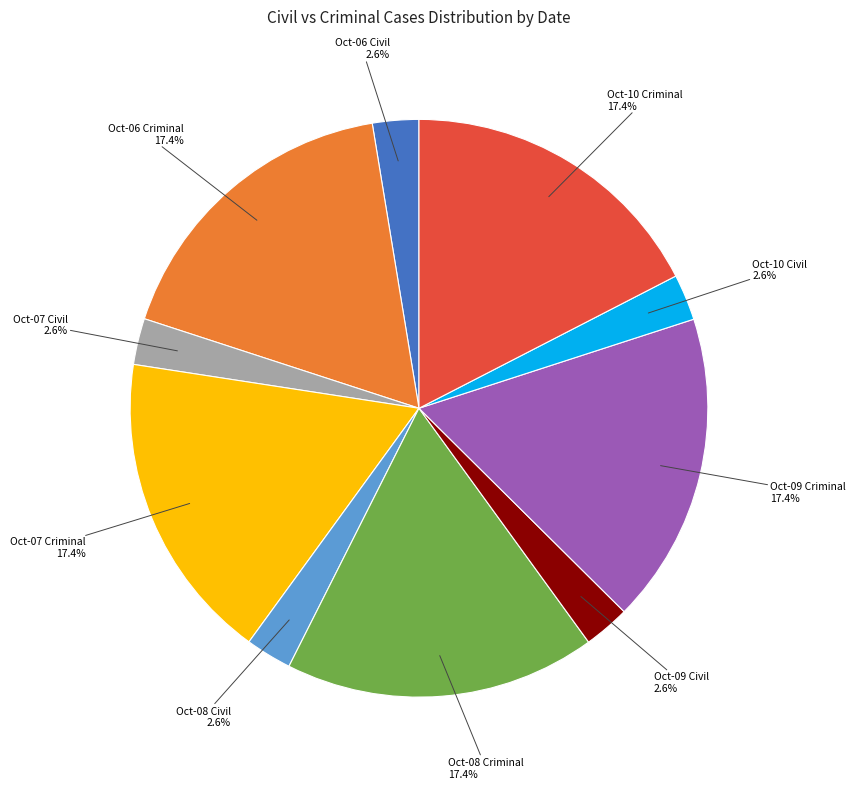

Is there a majority slice in this chart?

No